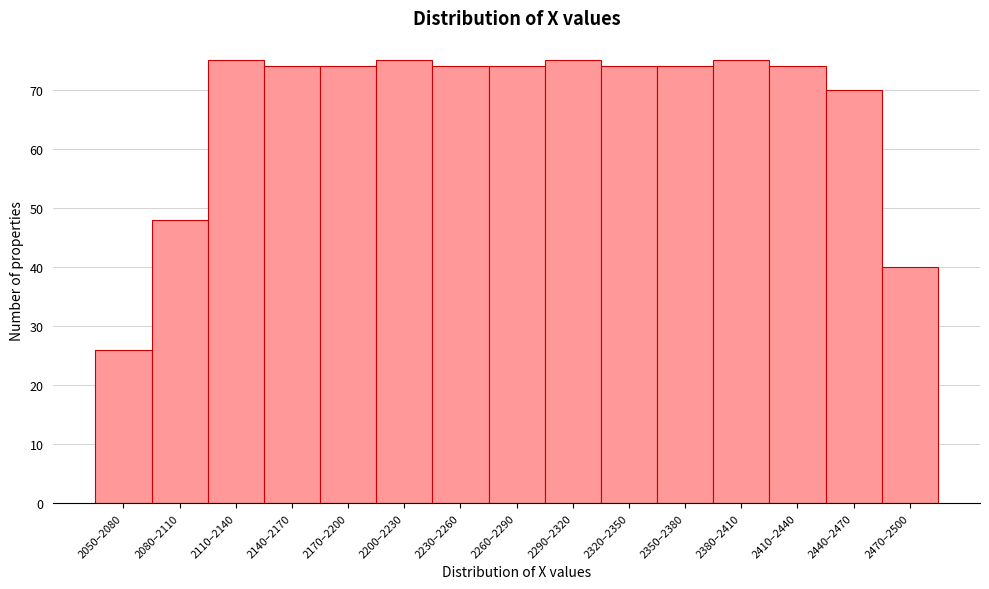

Reading right to left, extract all data points from this chart.

40	70	74	75	74	74	75	74	74	75	74	74	75	48	26